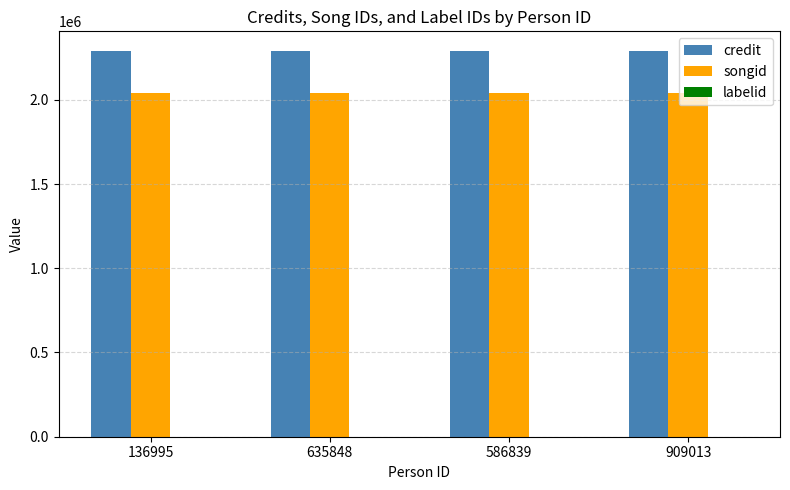

True or false: credit has a value of 4037421 at 635848.

False